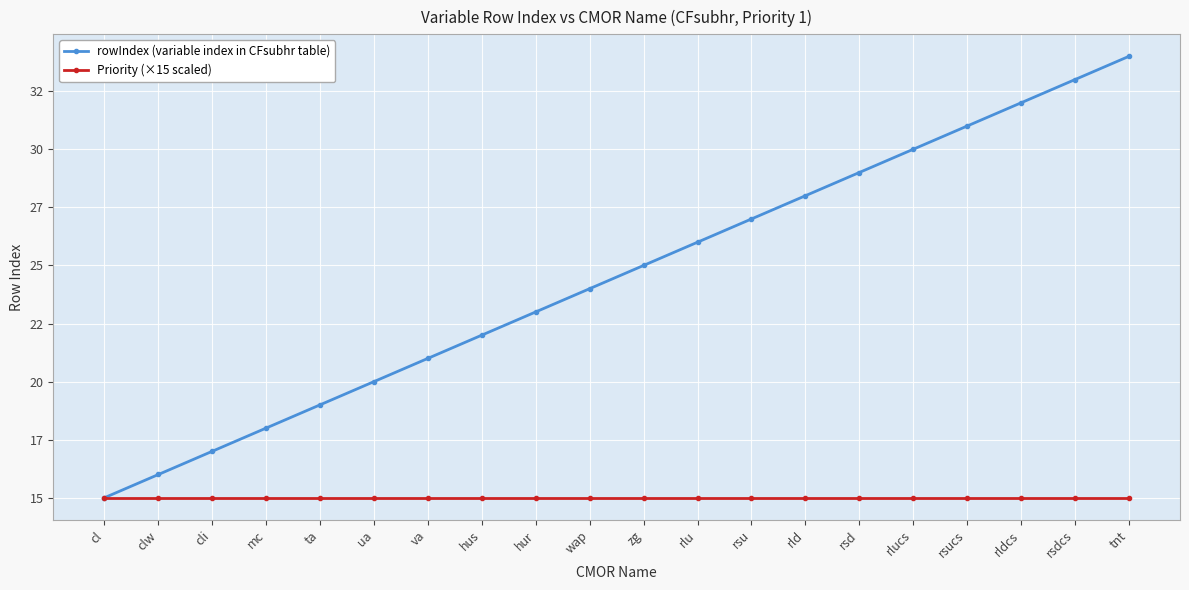

What is the smallest value displayed?

15